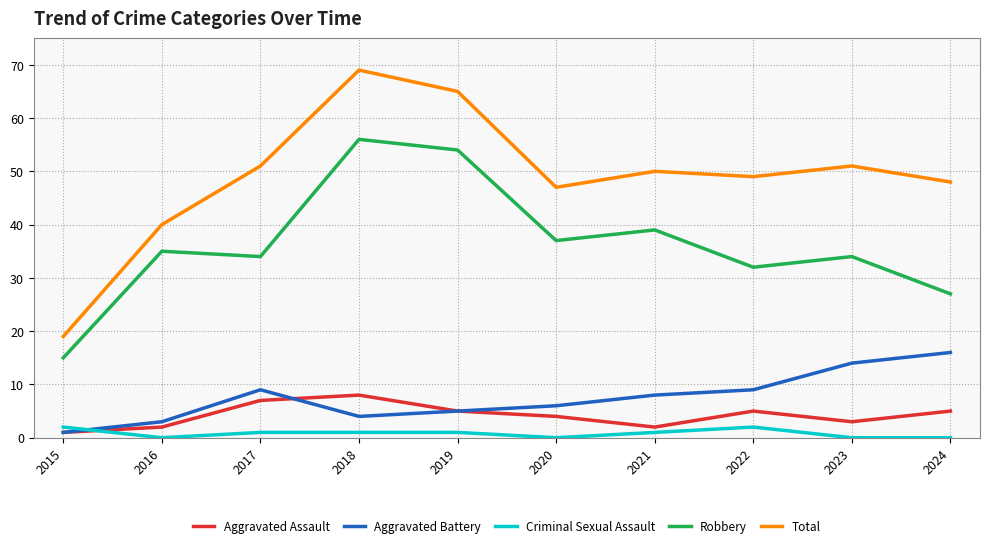

The value of Robbery at 2021 is 59. True or false?

False